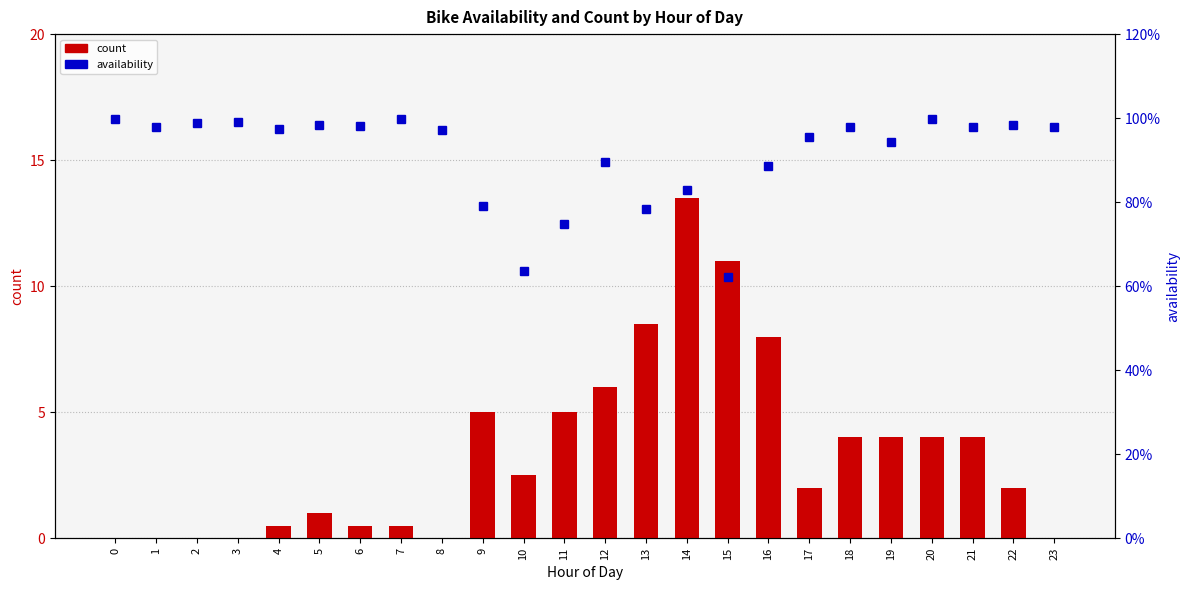

Where does the count series first go above 2?

9